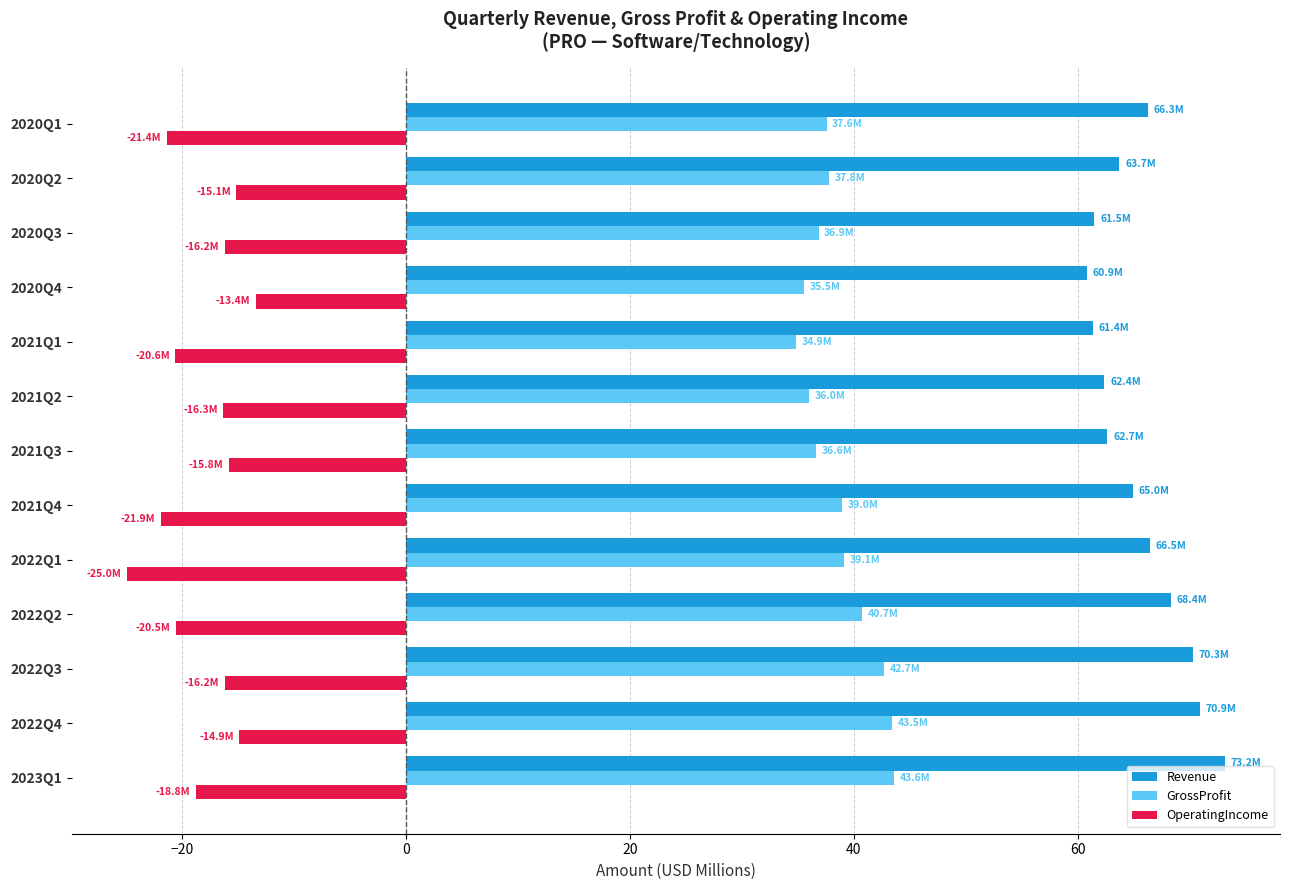

The Revenue series shows 33.4 at 2020Q3. True or false?

False